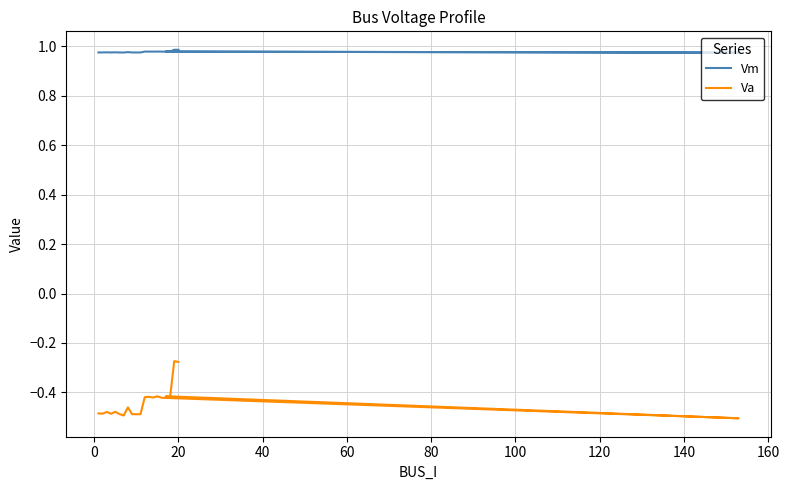

What is the minimum value shown in the chart?

-0.5